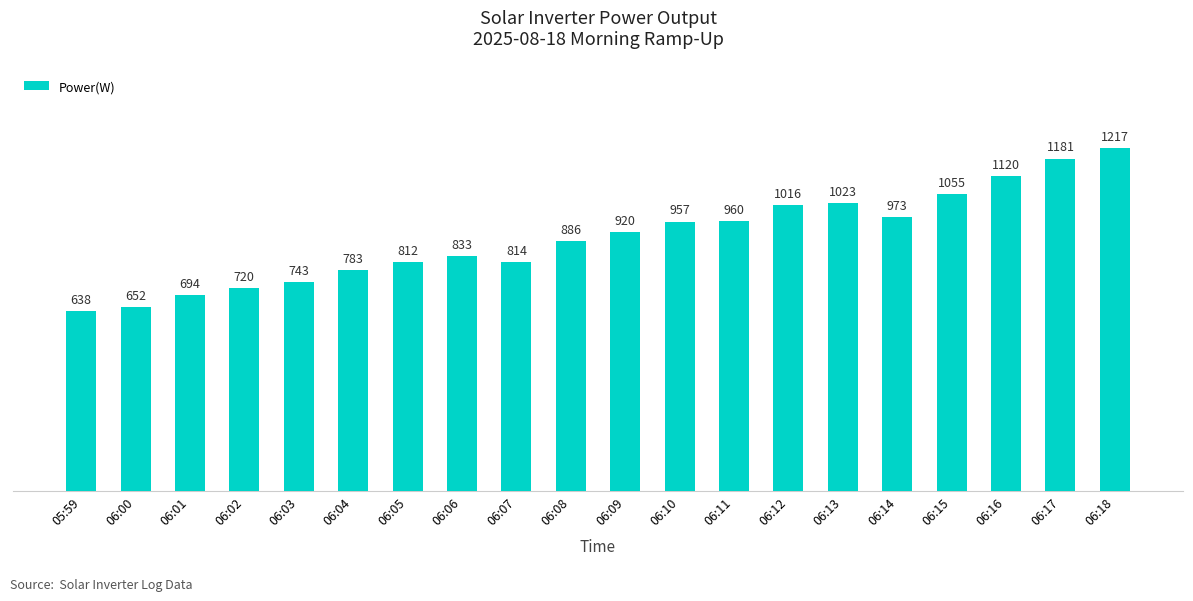

Read the value at 06:11, to the nearest 50.

950